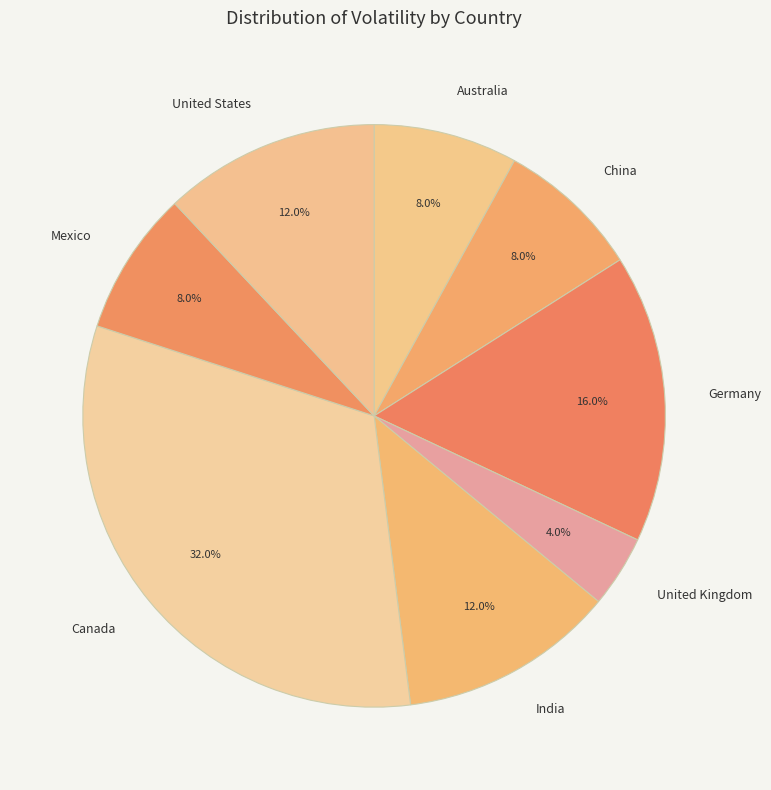

What percentage do United States and China together represent?

20.0%